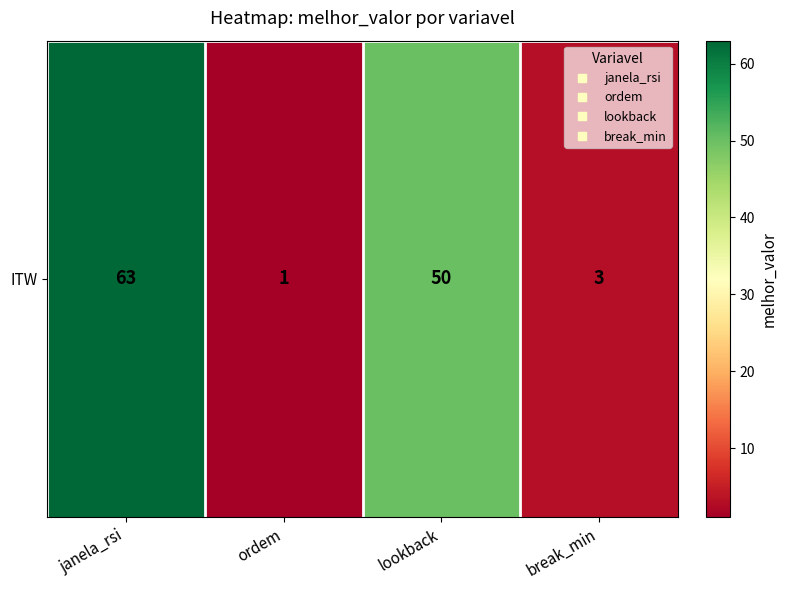

Rank the categories by value from highest to lowest.

janela_rsi, lookback, break_min, ordem